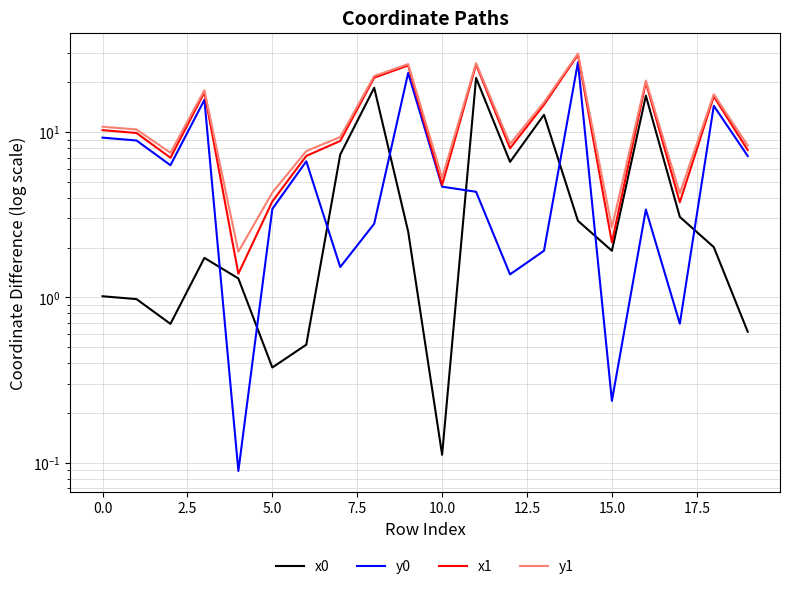

Reading left to right, transcribe all the data shown in this chart.

x0: 1.0	1.0	0.7	1.7	1.3	0.4	0.5	7.3	18.5	2.5	0.1	21.2	6.6	12.7	2.9	1.9	16.6	3.1	2.0	0.6
y0: 9.2	8.9	6.3	15.6	0.1	3.4	6.6	1.5	2.8	22.7	4.7	4.3	1.4	1.9	26.4	0.2	3.4	0.7	14.4	7.2
x1: 10.3	9.9	7.0	17.4	1.4	3.8	7.2	8.8	21.3	25.2	4.8	25.6	8.0	14.6	29.3	2.2	20.0	3.8	16.4	7.8
y1: 10.8	10.4	7.5	17.9	1.9	4.3	7.7	9.3	21.8	25.7	5.3	26.1	8.5	15.1	29.8	2.6	20.5	4.3	16.9	8.3